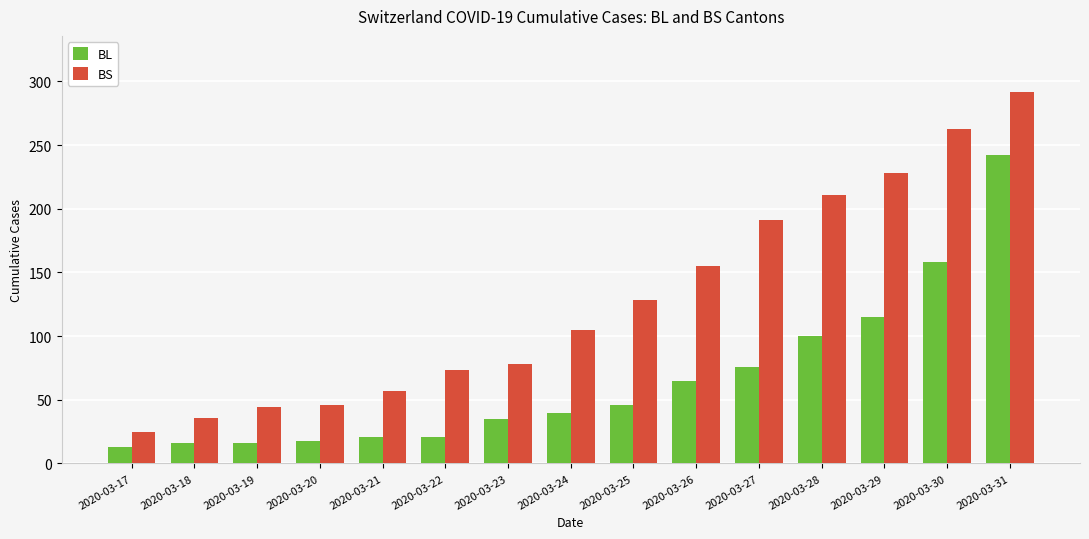

Is the value of BS at 2020-03-22 greater than the value of BL at 2020-03-30?

No